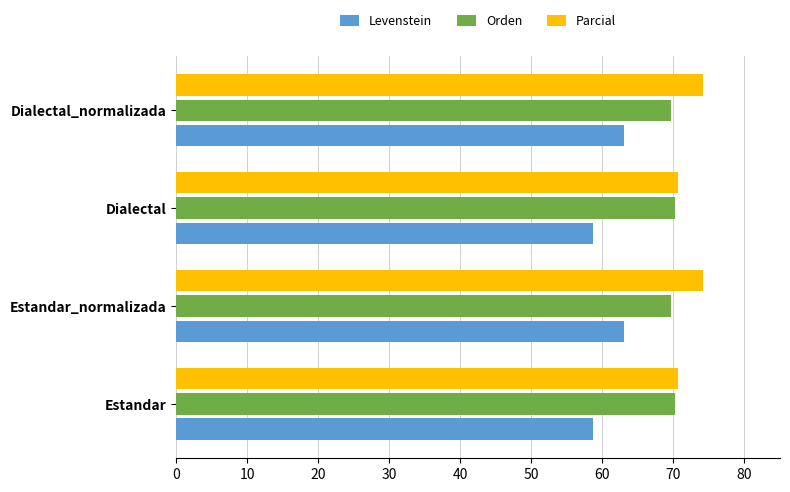

What is the approximate value of Orden at Dialectal_normalizada?

69.6